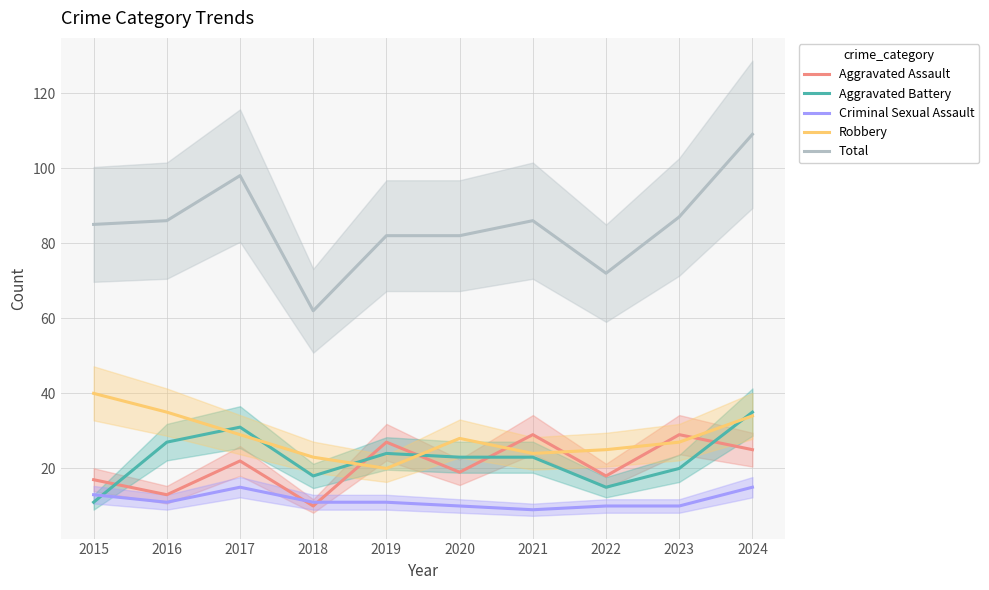

What is the minimum value for Criminal Sexual Assault?

9